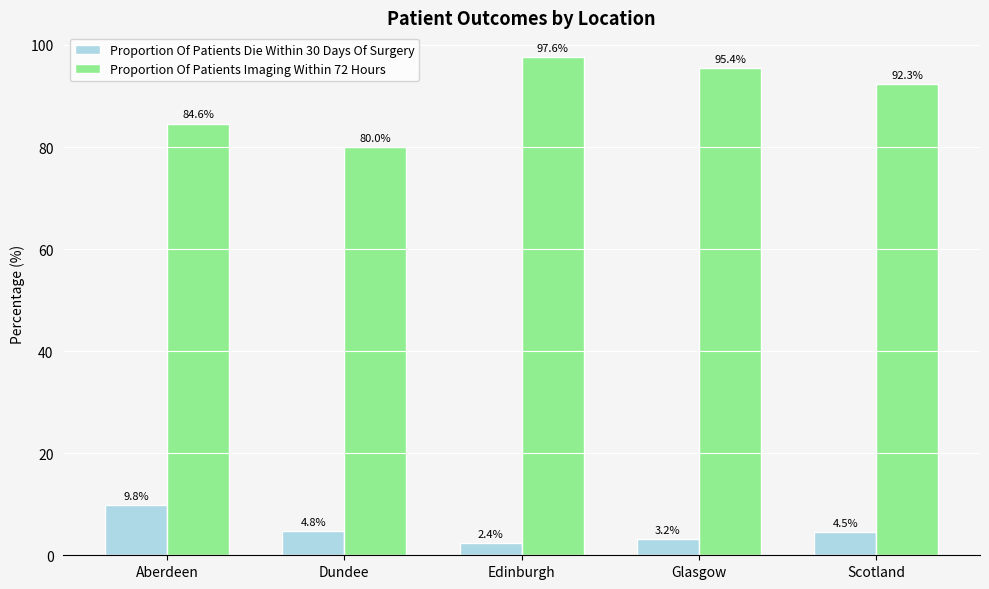

What is the minimum value shown in the chart?

2.4